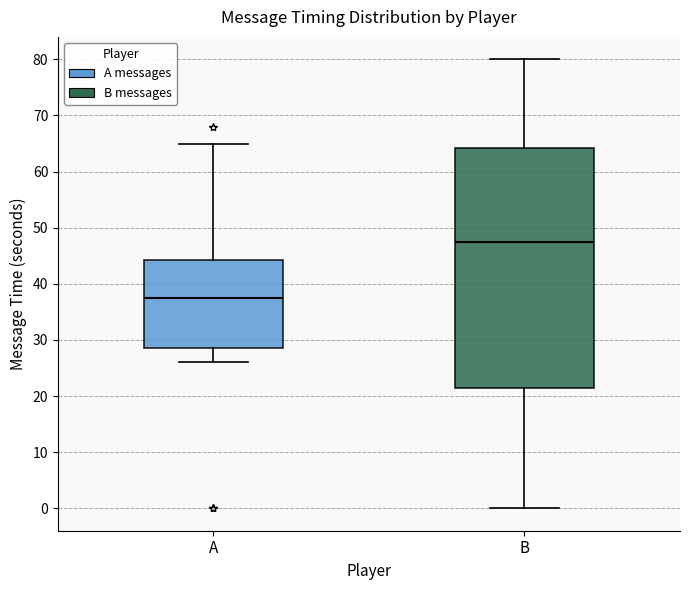

Comparing the boxes themselves (not the whiskers), which one is the tallest?

B